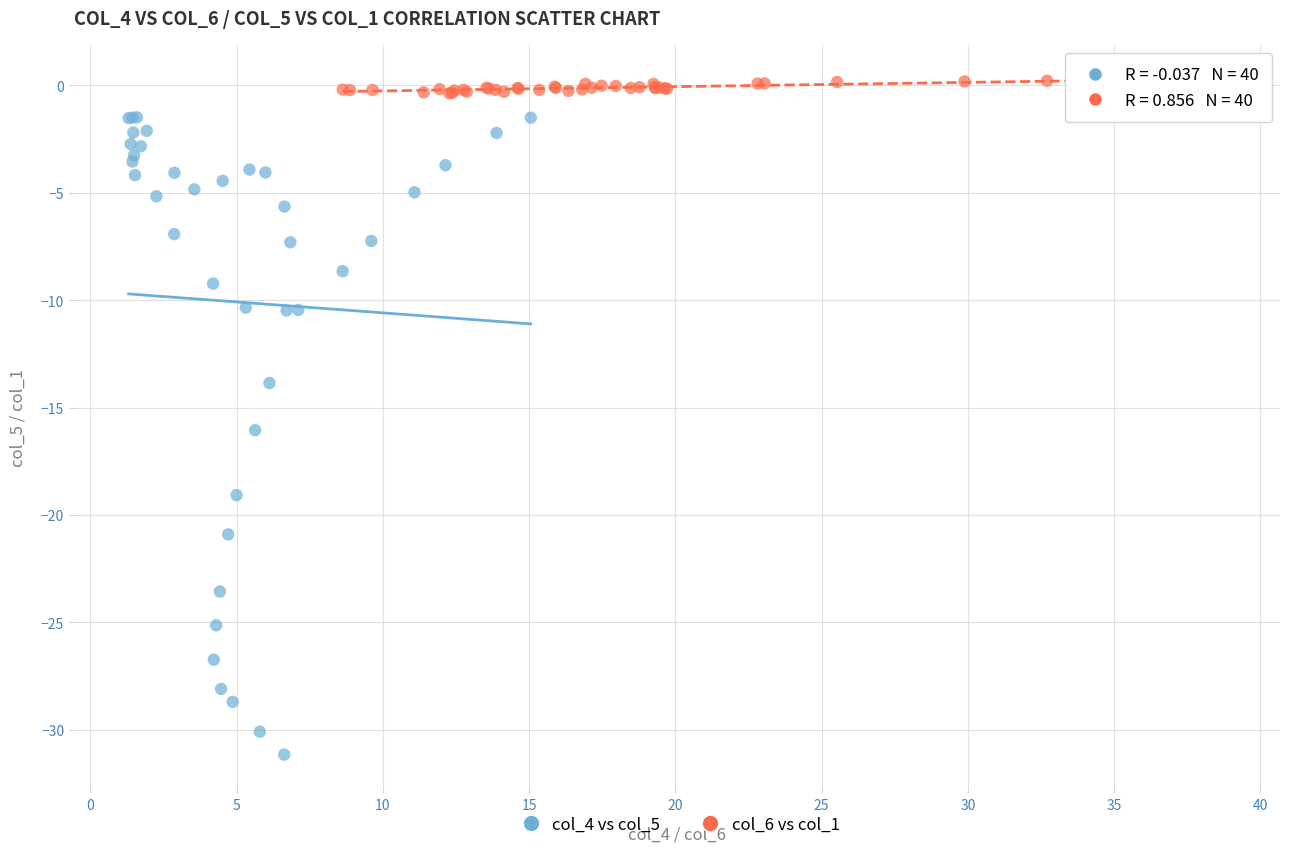

Which series reaches the maximum Y coordinate?

col_6 vs col_1